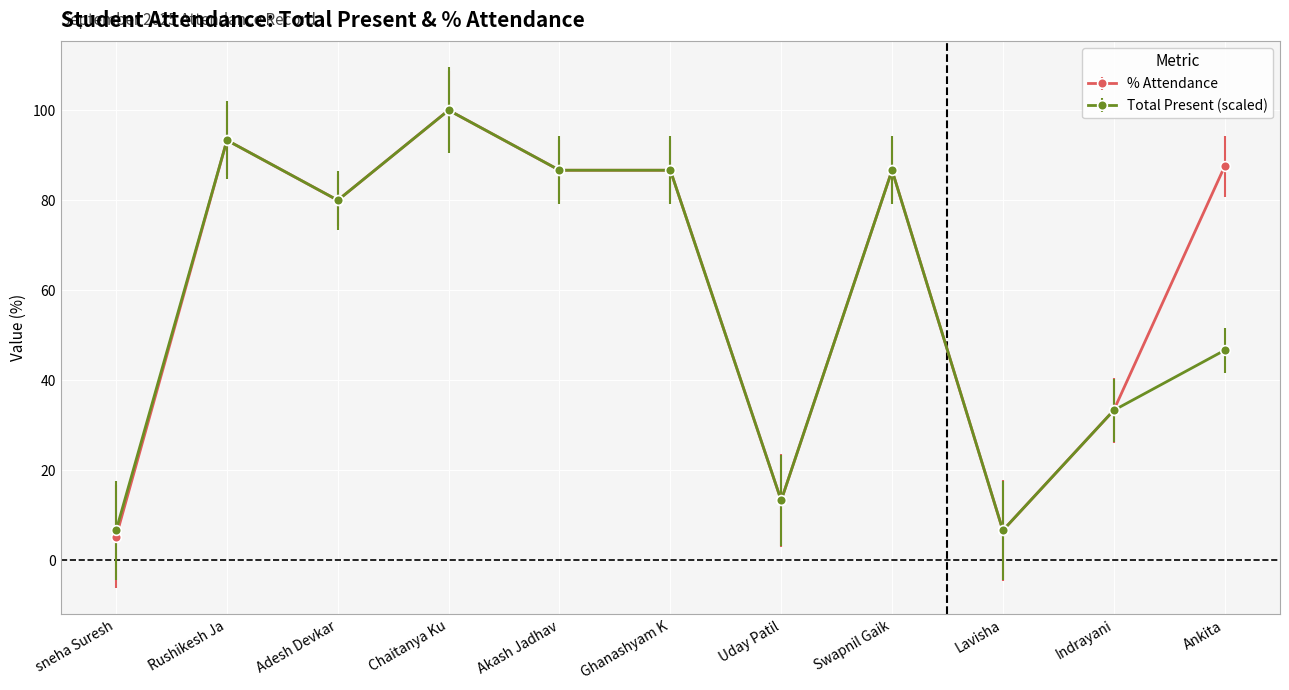

Which category has the lowest value across all series?

sneha Suresh